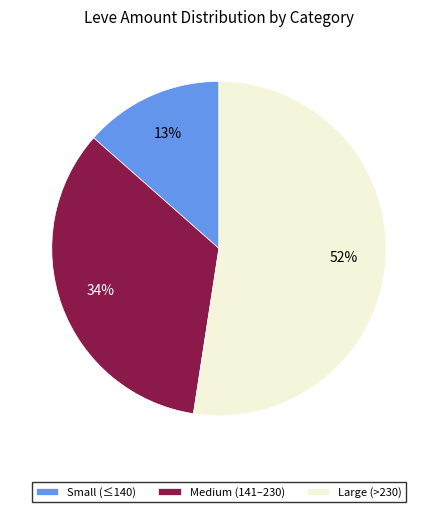

What is the smallest slice in the pie chart?

Small (≤140)